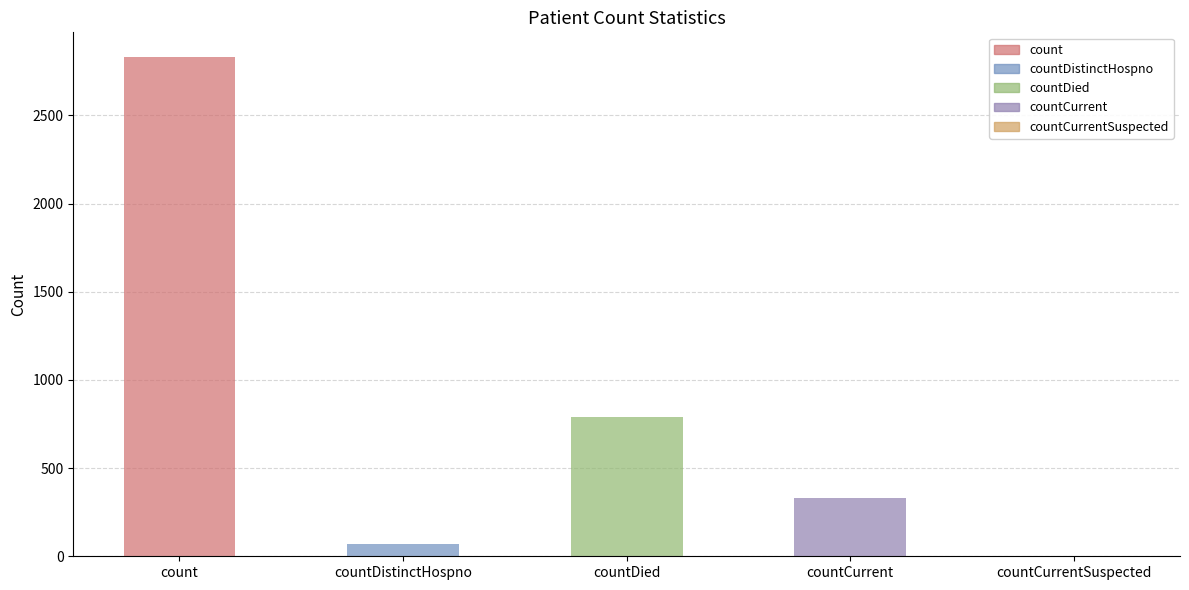

Which has a higher value, countCurrent or count?

count